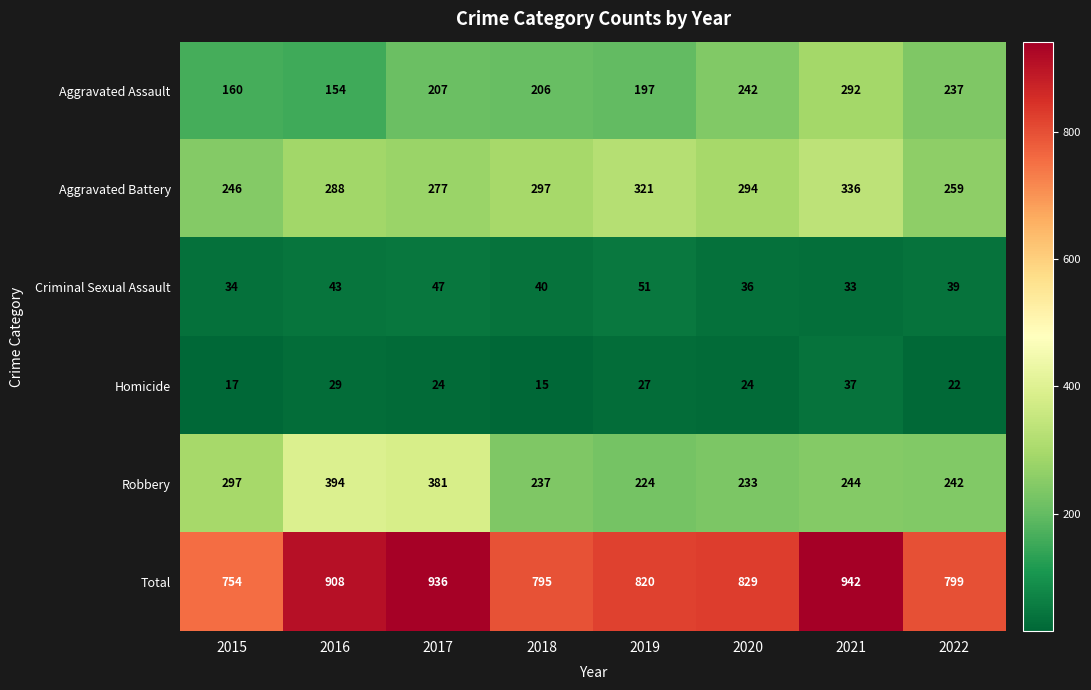

The value of Aggravated Assault at 2017 is 207. True or false?

True